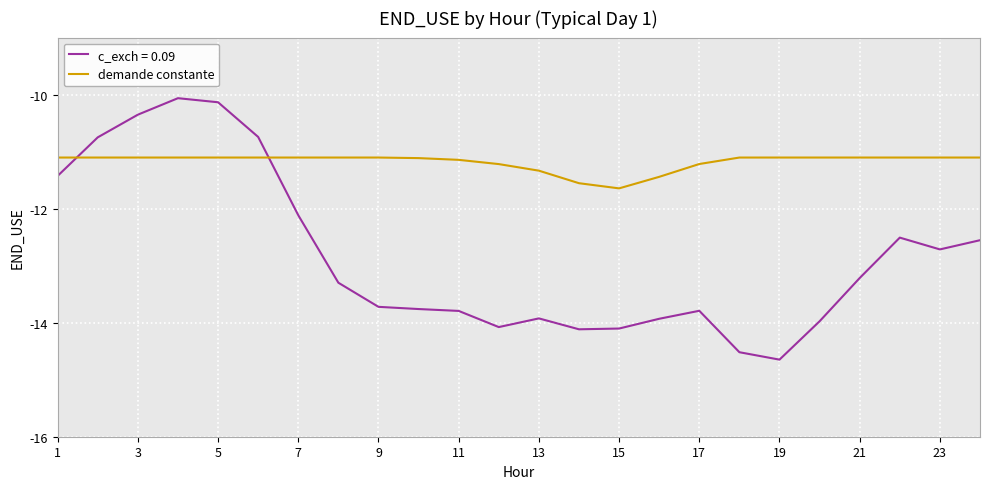

List the series in order of their overall mean, highest first.

demande constante, c_exch = 0.09